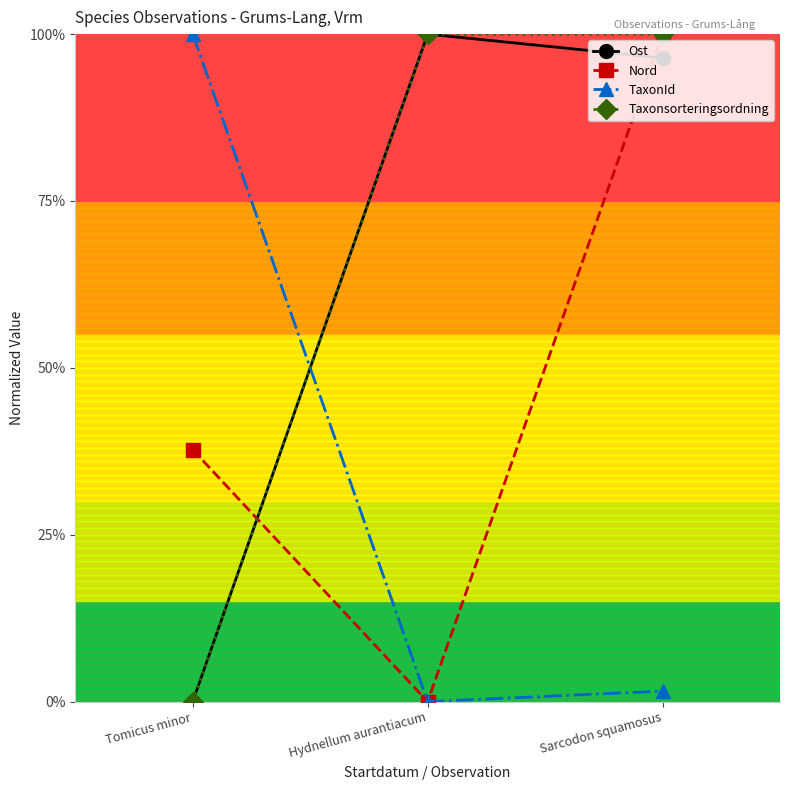

The TaxonId series shows 0.3 at Tomicus minor. True or false?

False